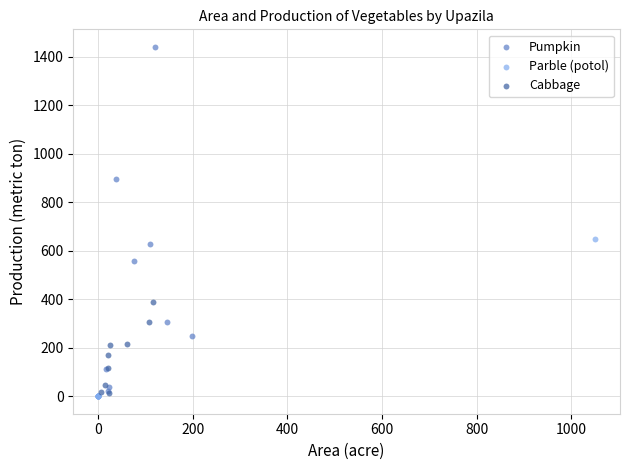

Which series contains the highest Y value?

Pumpkin